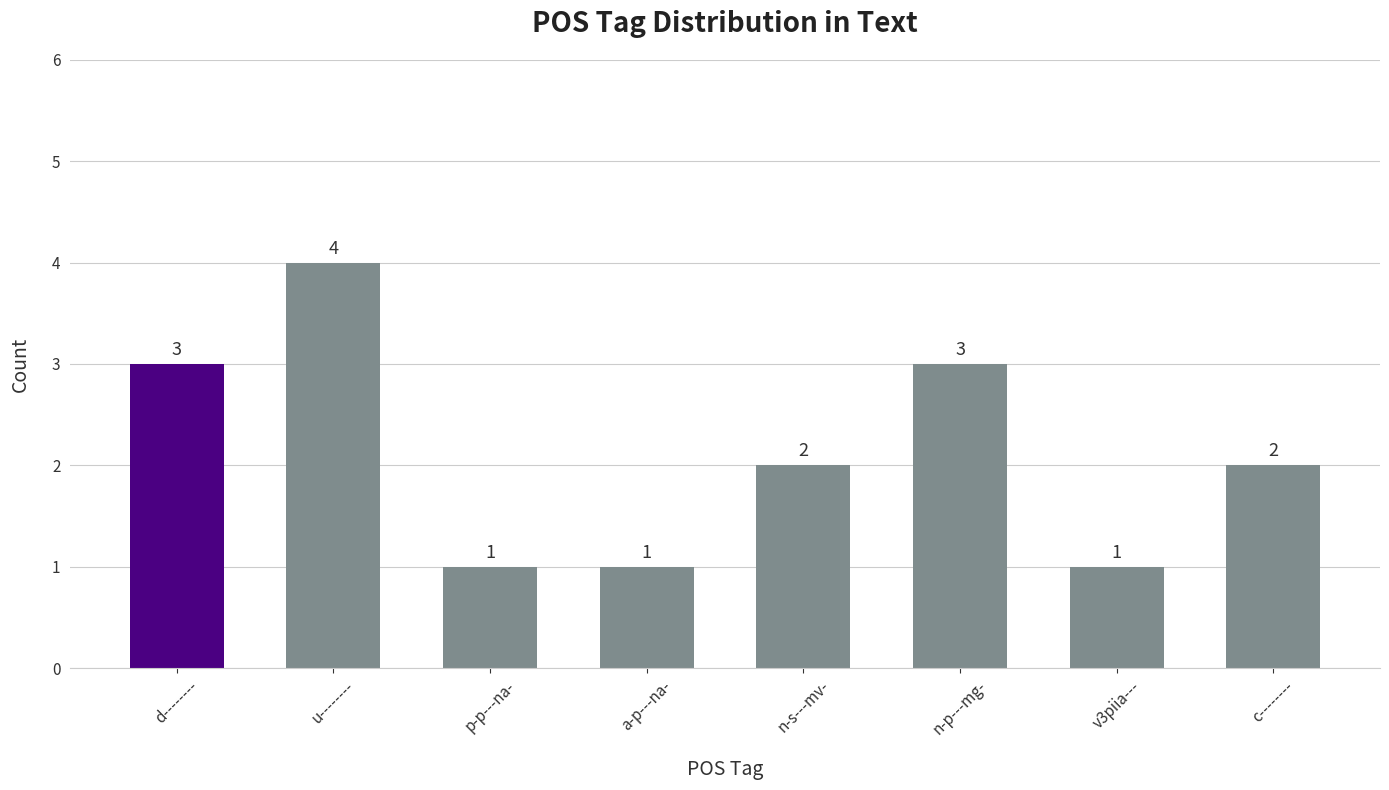

The value at n-s---mv- is 2. True or false?

True